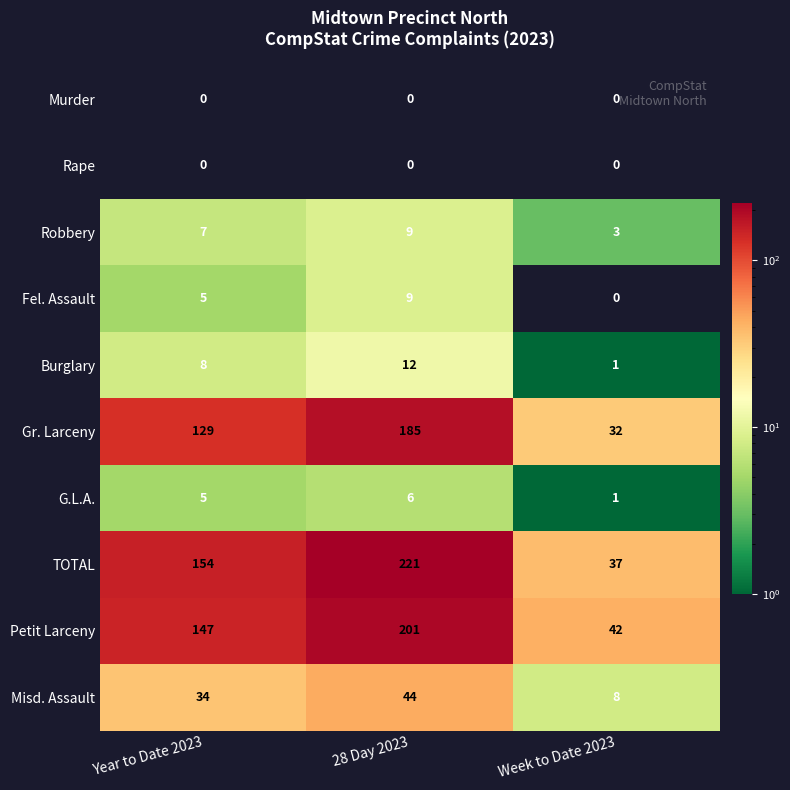

Is it true that Gr. Larceny equals 129 at Year to Date 2023?

True